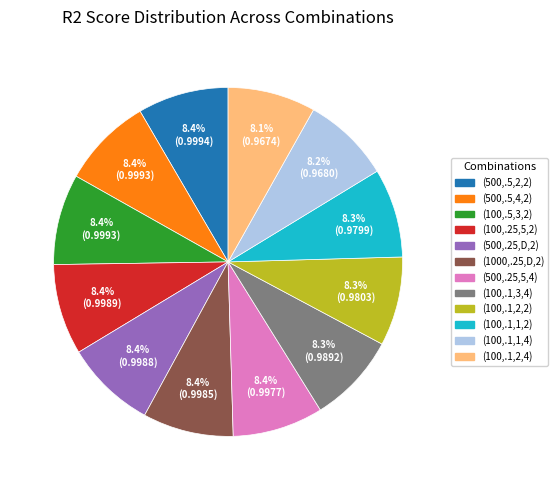

Is there any slice that represents more than half of the pie?

No